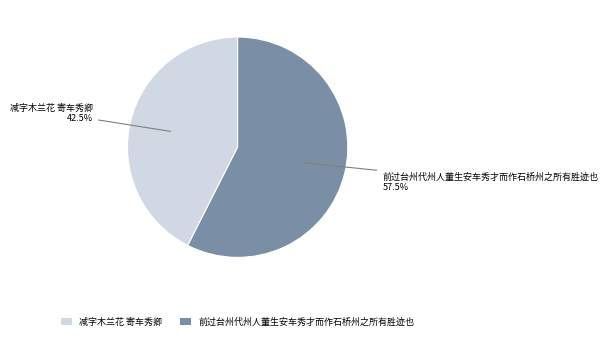

Is there any slice that represents more than half of the pie?

Yes